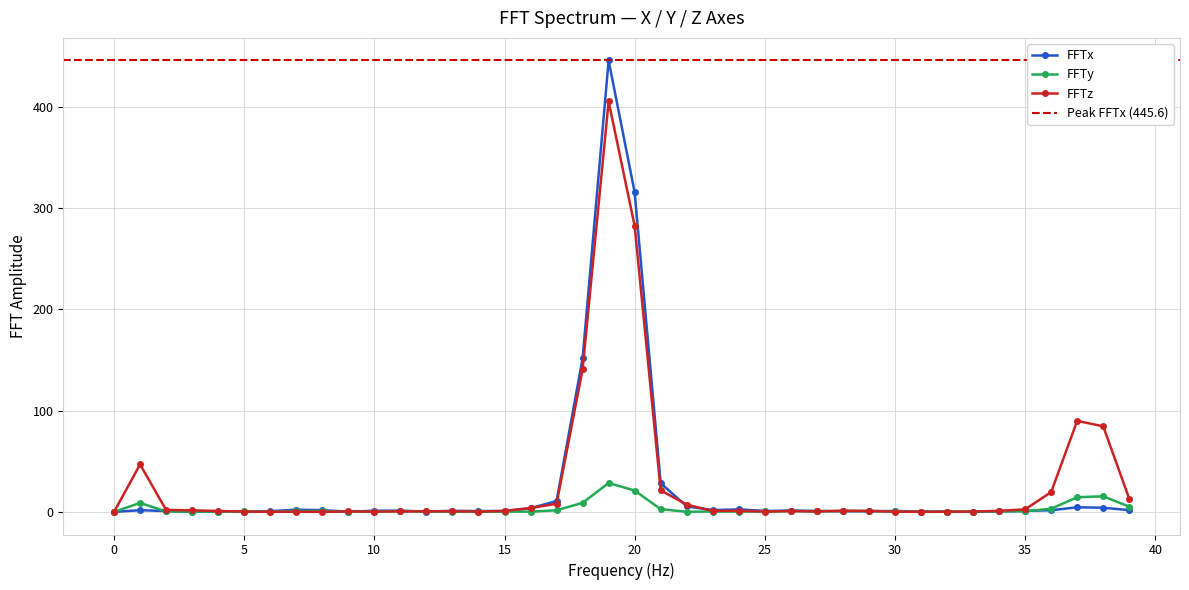

Reading left to right, transcribe all the data shown in this chart.

FFTx: 0.0	1.7	0.8	0.2	0.2	0.4	0.8	2.2	1.7	0.3	1.2	1.3	0.4	1.1	0.9	1.0	3.7	10.7	151.6	445.6	315.4	28.3	5.5	1.8	2.6	0.9	1.4	0.9	0.6	0.7	1.0	0.4	0.3	0.2	0.6	1.1	1.7	4.6	4.1	1.8
FFTy: 0.0	8.9	0.5	0.3	0.3	0.5	0.1	1.0	0.9	0.1	0.4	0.7	0.6	0.1	0.3	0.3	0.3	1.6	9.0	28.5	21.1	2.7	0.2	0.4	0.3	0.4	0.8	0.7	1.0	1.0	0.4	0.1	0.2	0.4	0.5	0.6	3.1	14.5	15.4	5.2
FFTz: 0.0	46.9	2.0	1.6	0.9	0.4	0.1	0.2	0.1	0.5	0.3	0.5	0.6	0.6	0.3	1.0	3.8	8.0	140.7	405.1	282.2	21.3	7.3	1.0	1.2	0.3	0.8	0.5	1.2	1.0	0.3	0.2	0.2	0.3	1.1	2.5	19.5	89.9	84.5	13.0